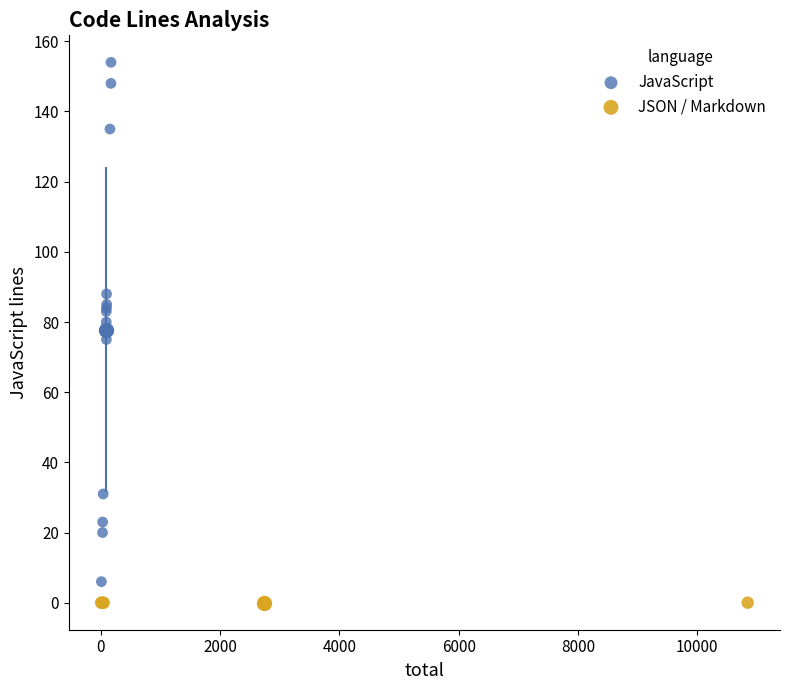

Which series reaches the maximum Y coordinate?

JavaScript